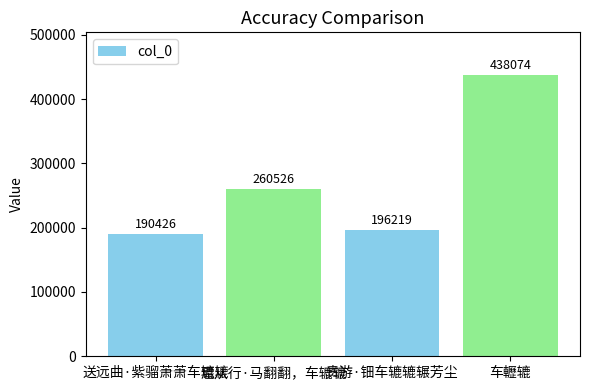

Rank the categories by value from highest to lowest.

车轣辘, 扈从行·马翻翻，车辘辘, 贵游·钿车辘辘辗芳尘, 送远曲·紫骝萧萧车辘辘